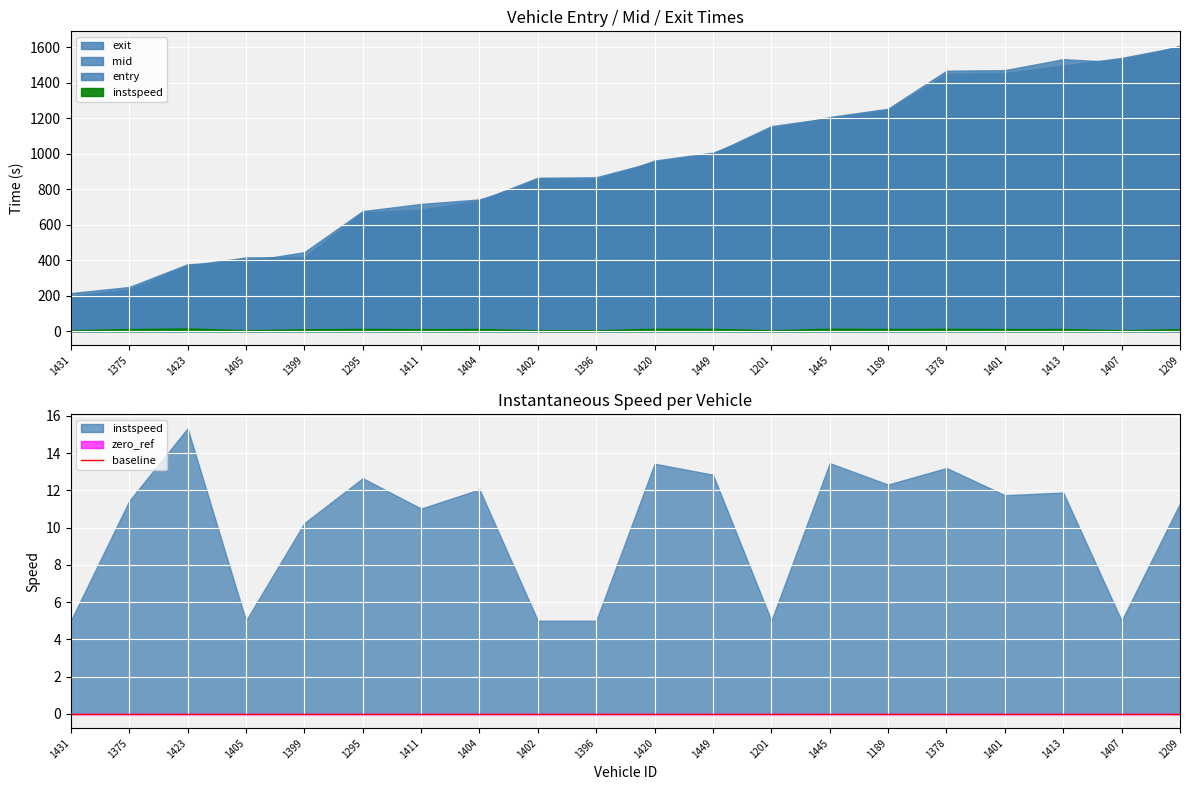

True or false: entry has more than 2 points higher than both neighbors.

False